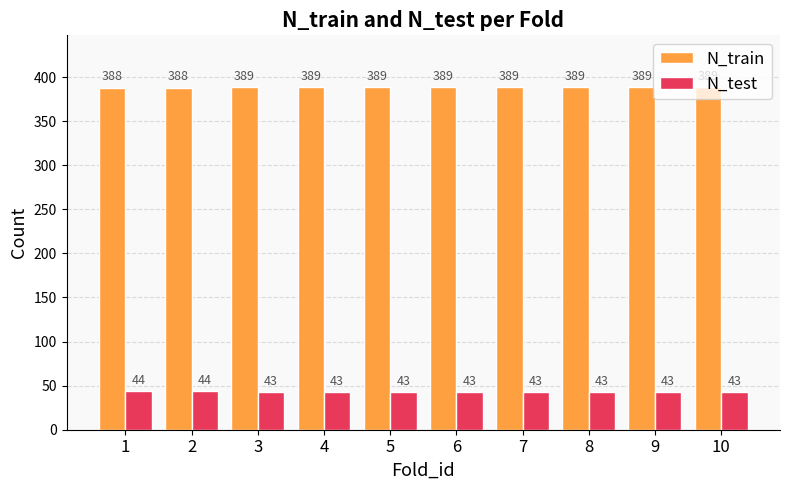

List the series in order of their peak value, highest first.

N_train, N_test